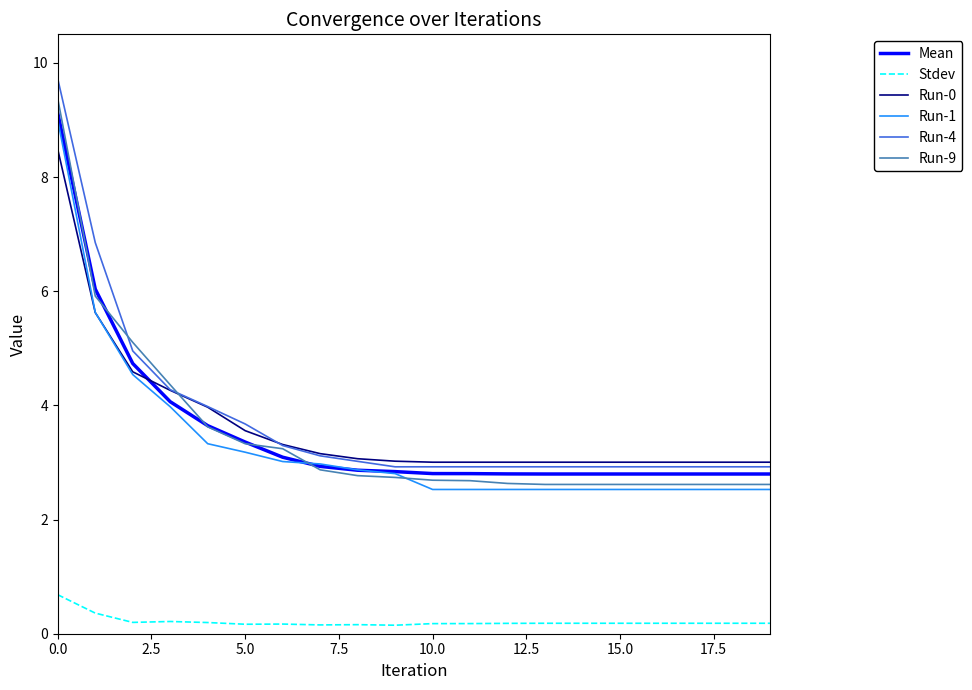

True or false: Stdev and Mean intersect in this chart.

False